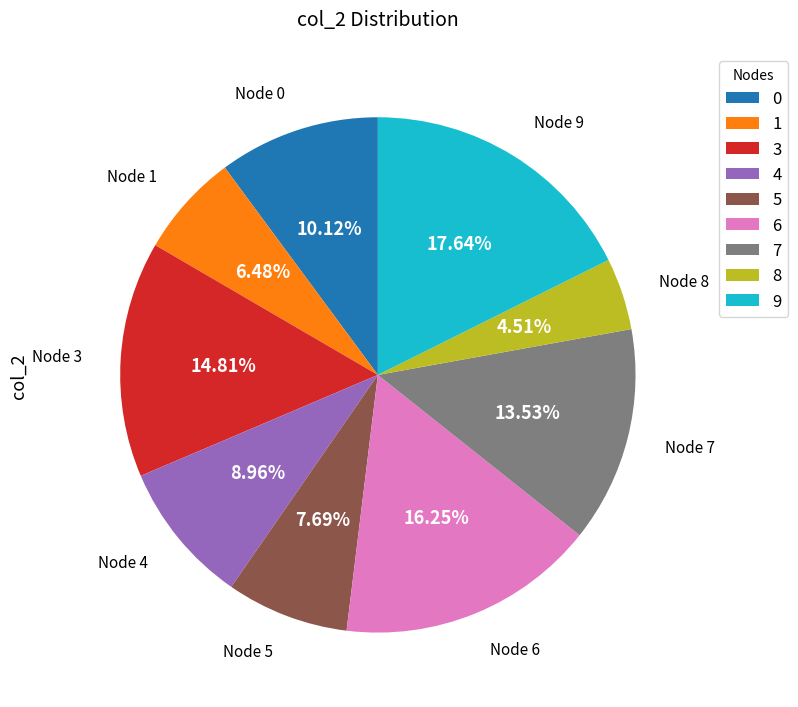

What is the largest slice in the pie chart?

9